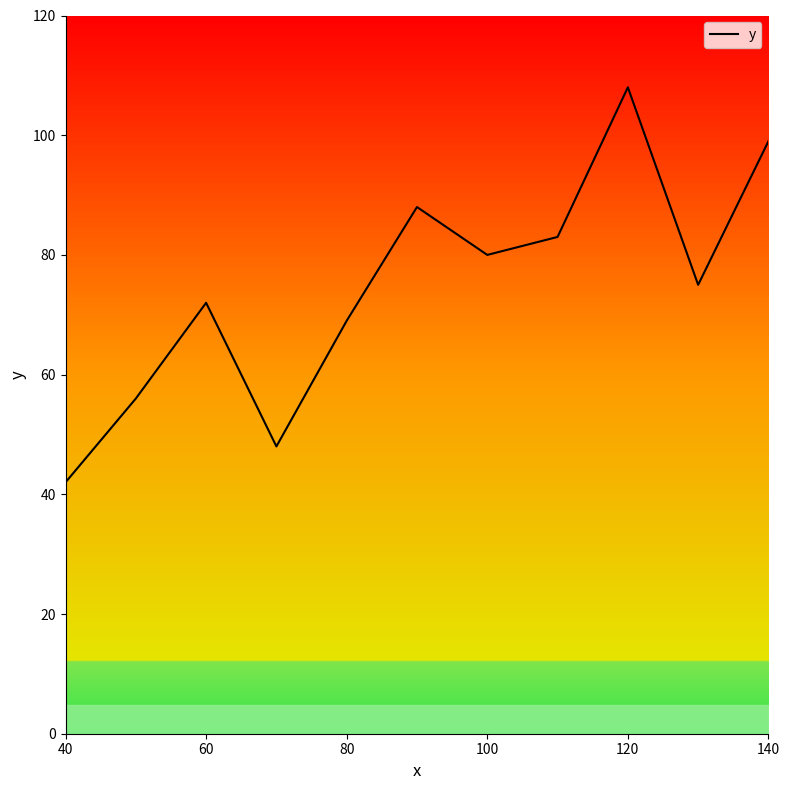

What is the difference between the maximum and minimum values?

66